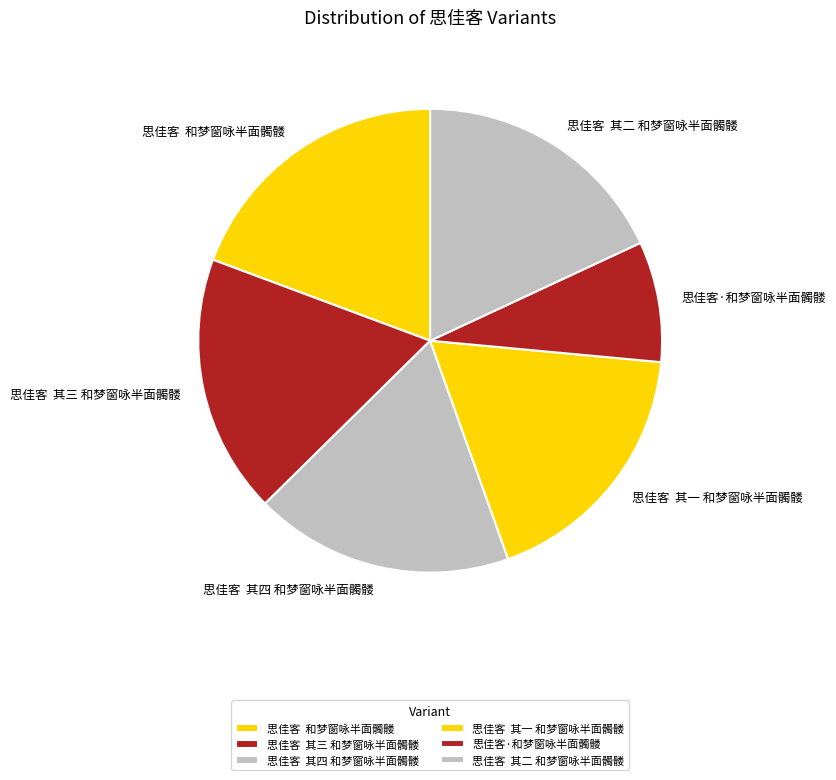

What is the smallest slice in the pie chart?

思佳客·和梦窗咏半面髑髅